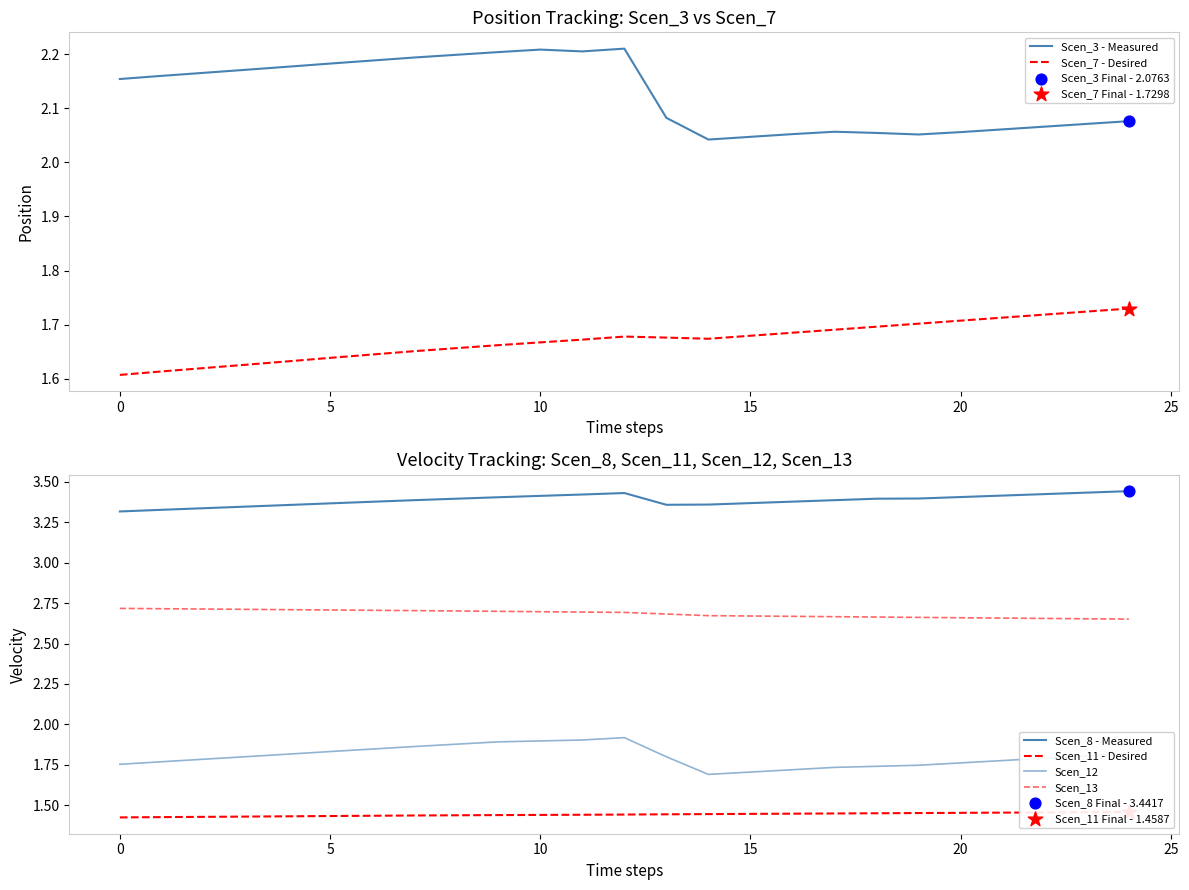

Which series contains the highest Y value?

Scen_8 - Measured